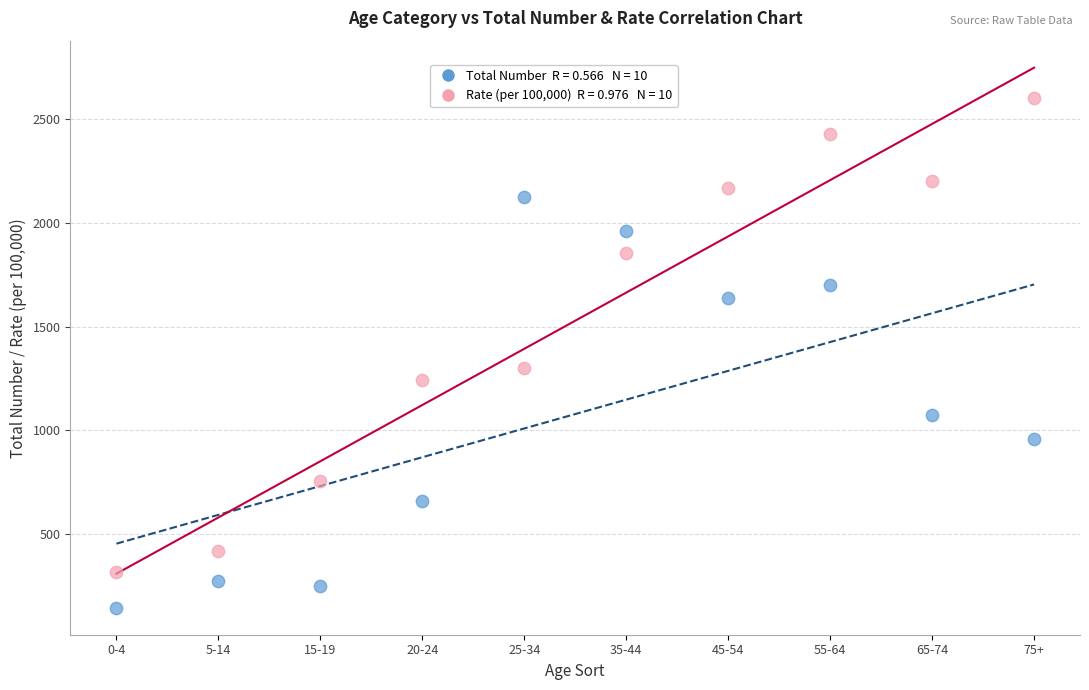

Across all series, what Y value is closest to 1373?

1301.2